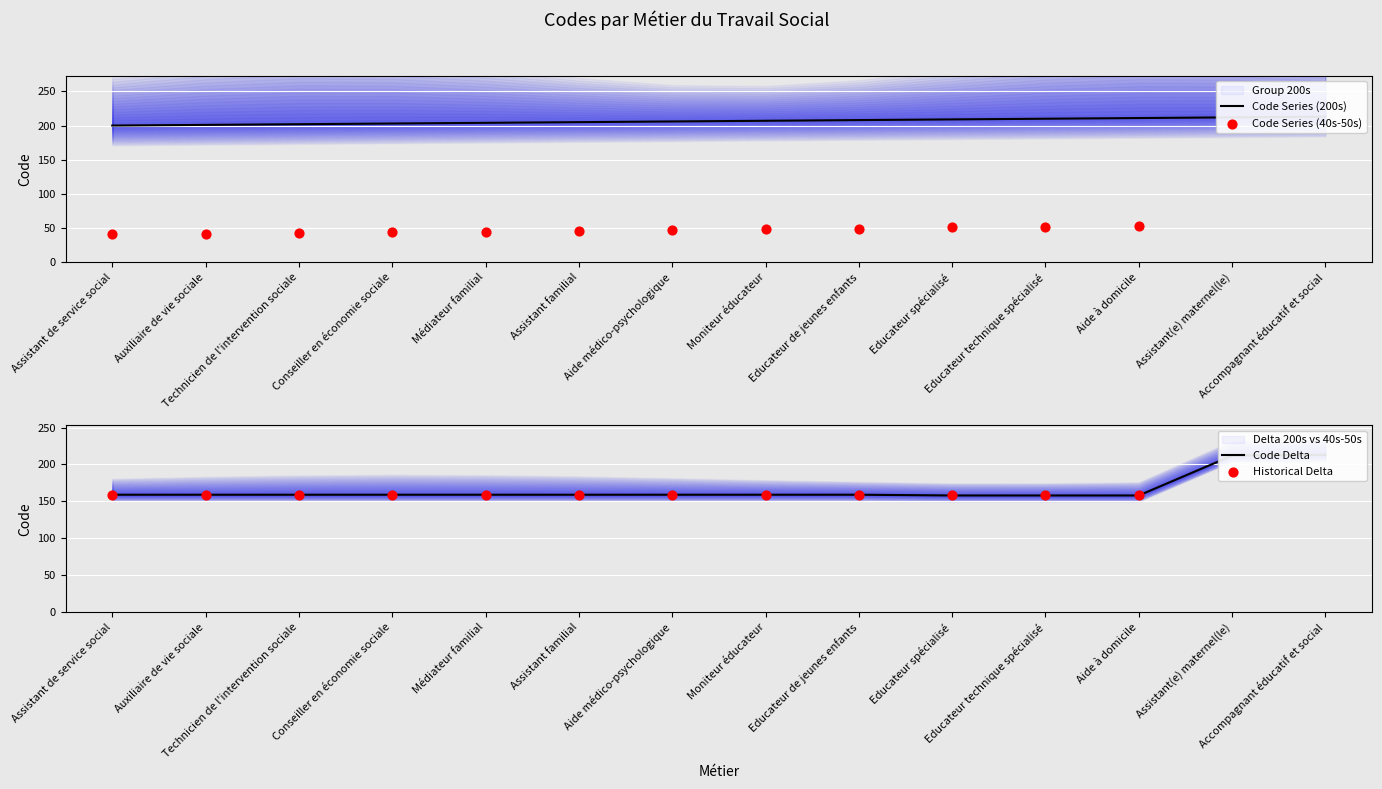

At how many categories does at least one series exceed 183?

14